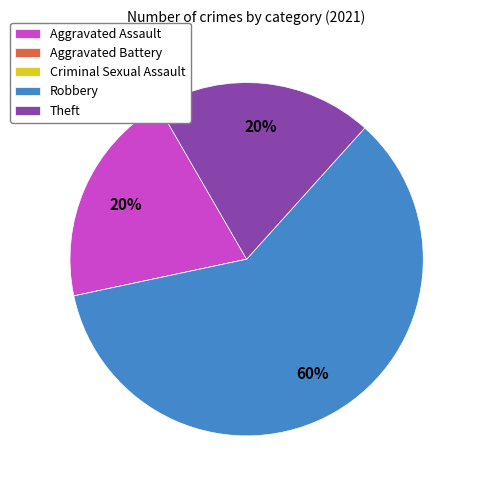

What is the majority slice?

Robbery